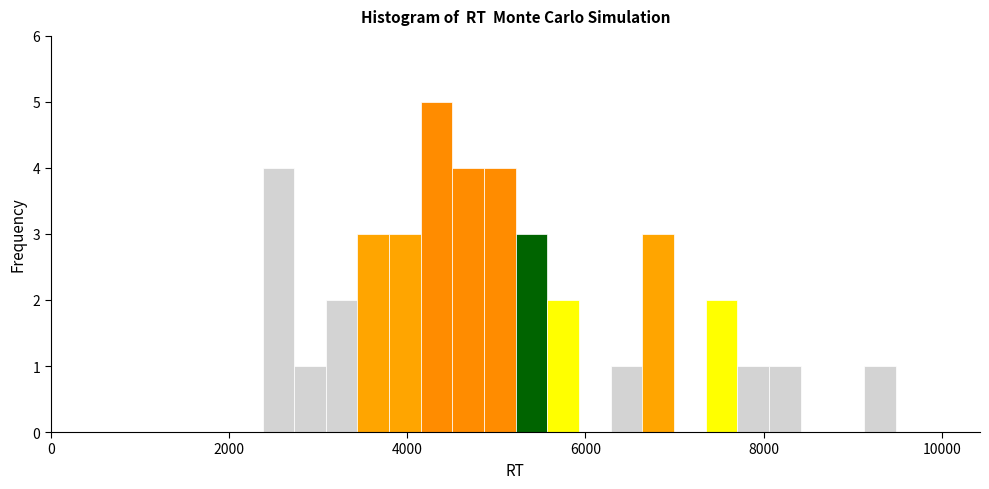

Read against the x-axis, roughly where is the centre of the tallest bar?

4400